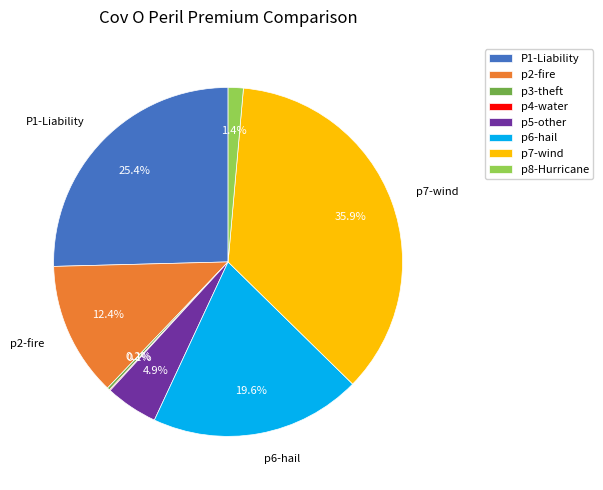

Between p8-Hurricane and p7-wind, which is larger?

p7-wind